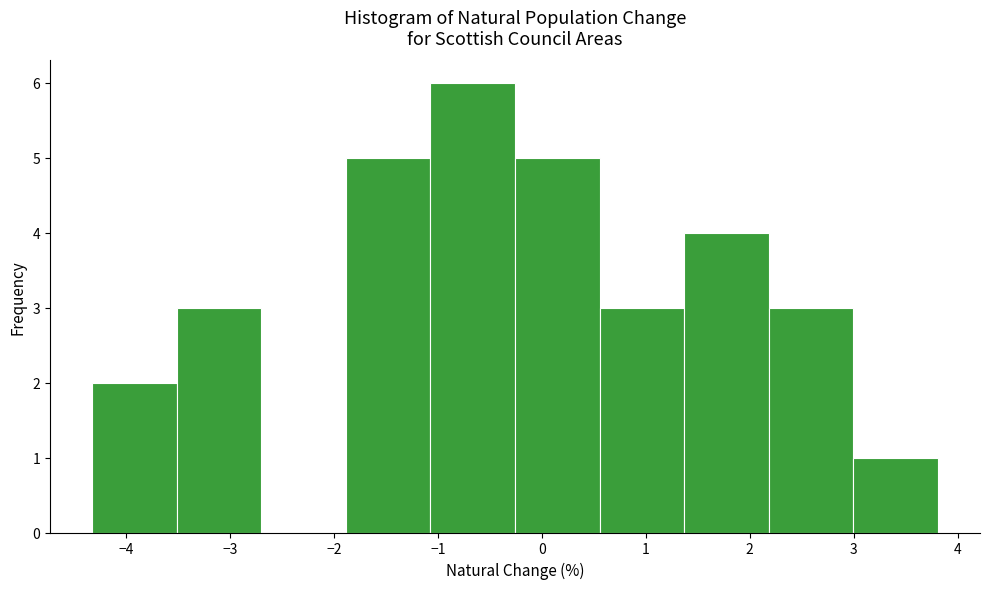

Over which range of the x-axis is the bar tallest?

-1.1 to -0.3